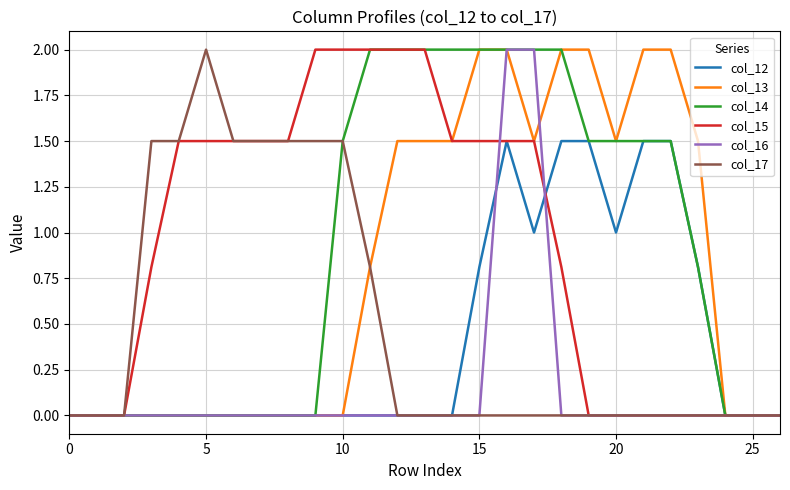

How many lines are shown in the chart?

6